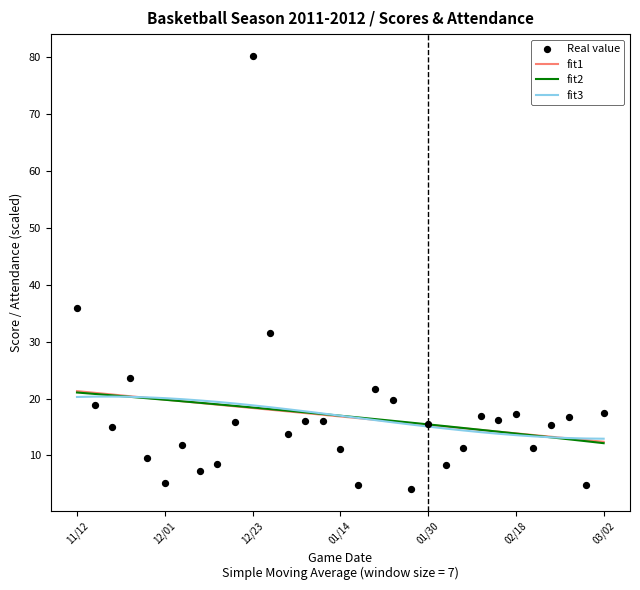

At how many categories does at least one series exceed 31?

3